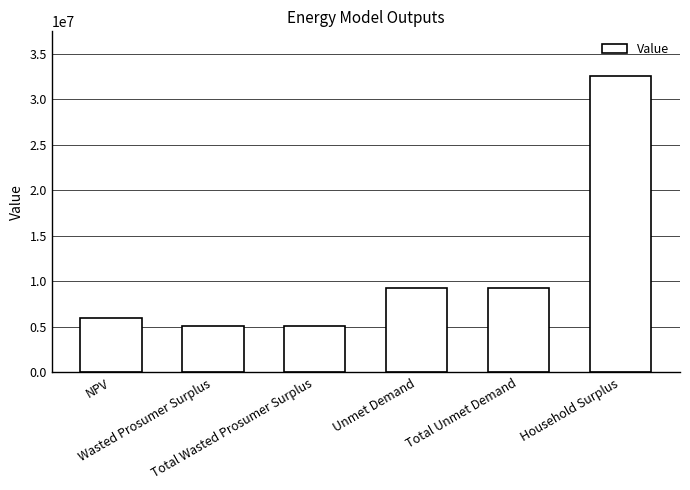

Between NPV and Total Unmet Demand, which is larger?

Total Unmet Demand